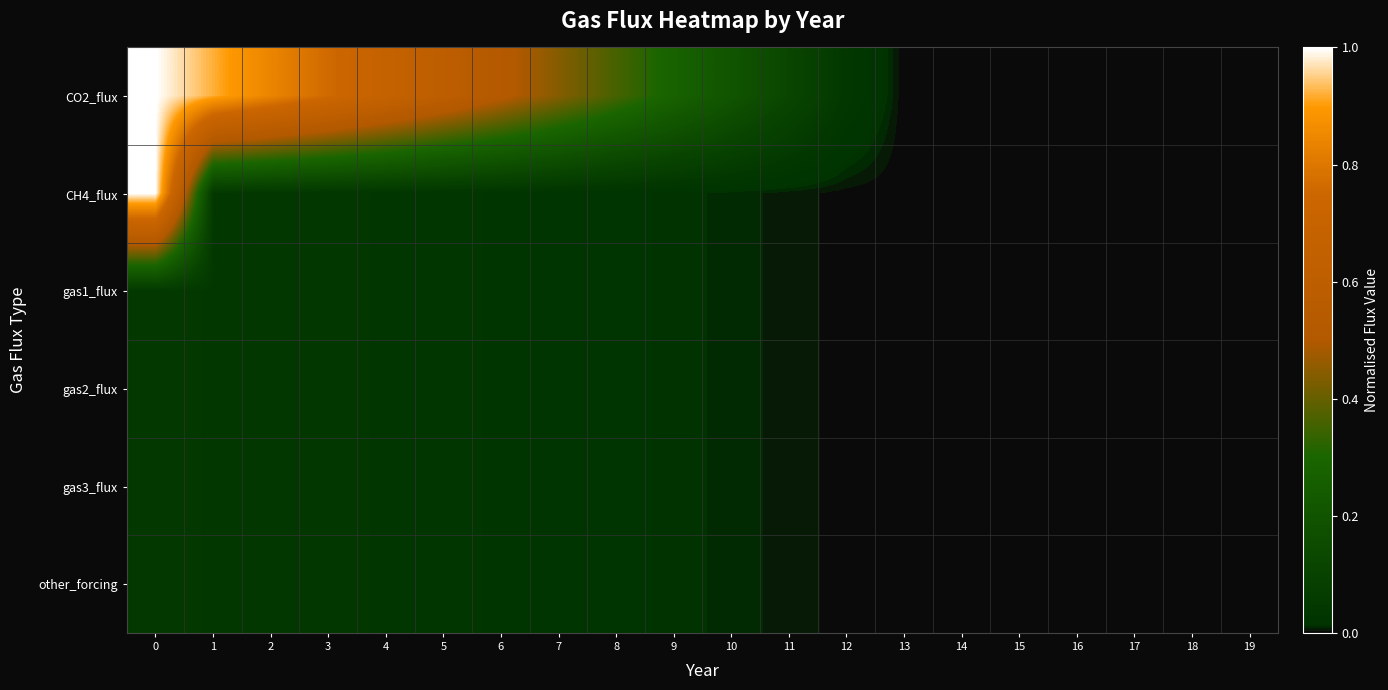

Reading right to left, list all the values displayed in this chart.

CO2_flux: 19=0.0	18=0.0	17=0.0	16=0.0	15=0.0	14=0.0	13=0.0	12=0.0	11=0.1	10=0.2	9=0.3	8=0.4	7=0.4	6=0.5	5=0.6	4=0.7	3=0.8	2=0.8	1=0.9	0=1.0
CH4_flux: 19=0.0	18=0.0	17=0.0	16=0.0	15=0.0	14=0.0	13=0.0	12=0.0	11=0.0	10=0.0	9=0.0	8=0.0	7=0.0	6=0.0	5=0.0	4=0.0	3=0.0	2=0.0	1=0.0	0=1.0
gas1_flux: 19=0.0	18=0.0	17=0.0	16=0.0	15=0.0	14=0.0	13=0.0	12=0.0	11=0.0	10=0.0	9=0.0	8=0.0	7=0.0	6=0.0	5=0.0	4=0.0	3=0.0	2=0.0	1=0.0	0=0.1
gas2_flux: 19=0.0	18=0.0	17=0.0	16=0.0	15=0.0	14=0.0	13=0.0	12=0.0	11=0.0	10=0.0	9=0.0	8=0.0	7=0.0	6=0.0	5=0.0	4=0.0	3=0.0	2=0.0	1=0.0	0=0.1
gas3_flux: 19=0.0	18=0.0	17=0.0	16=0.0	15=0.0	14=0.0	13=0.0	12=0.0	11=0.0	10=0.0	9=0.0	8=0.0	7=0.0	6=0.0	5=0.0	4=0.0	3=0.0	2=0.0	1=0.0	0=0.1
other_forcing: 19=0.0	18=0.0	17=0.0	16=0.0	15=0.0	14=0.0	13=0.0	12=0.0	11=0.0	10=0.0	9=0.0	8=0.0	7=0.0	6=0.0	5=0.0	4=0.0	3=0.0	2=0.0	1=0.0	0=0.1